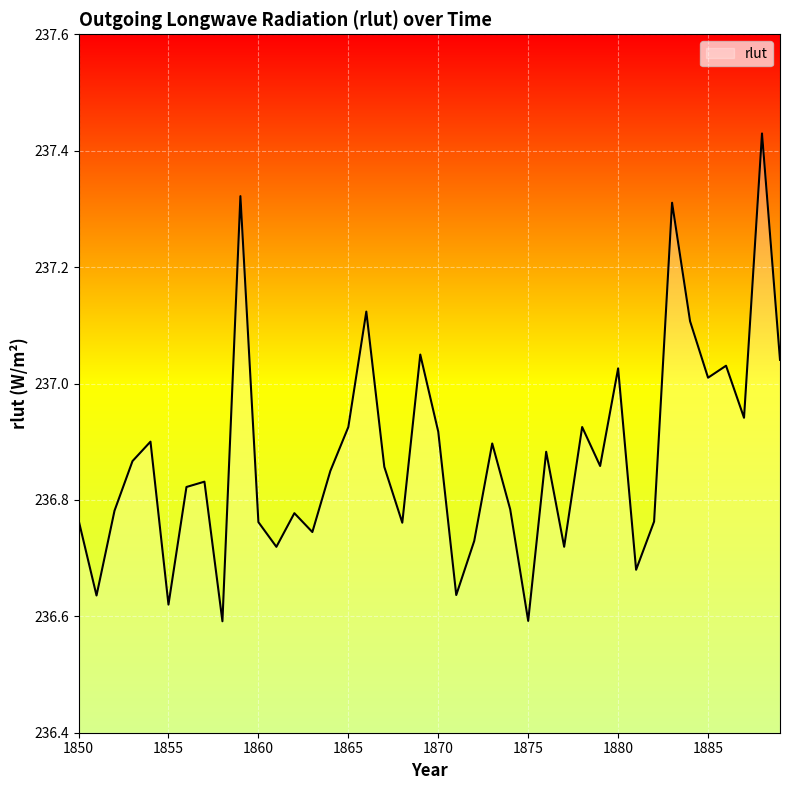

What is the difference between the maximum and minimum values?

0.8